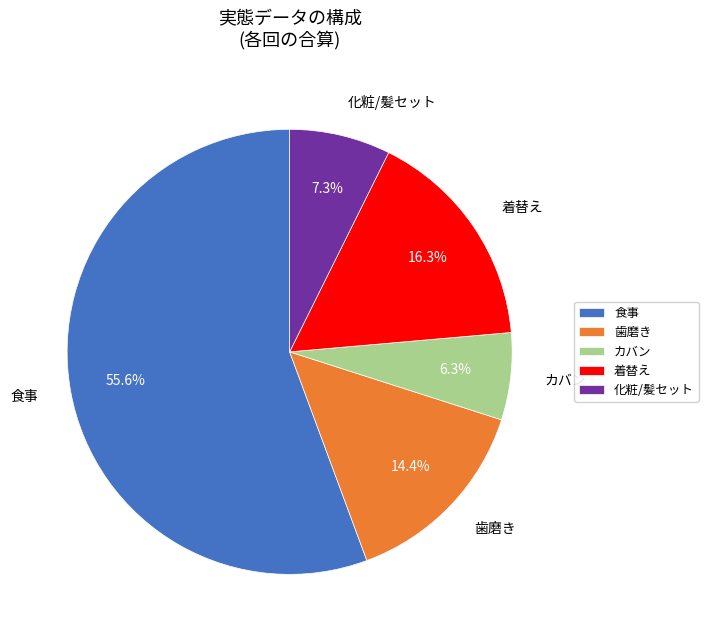

To the nearest percent, what is the difference between the largest and smallest slice percentages?

49%